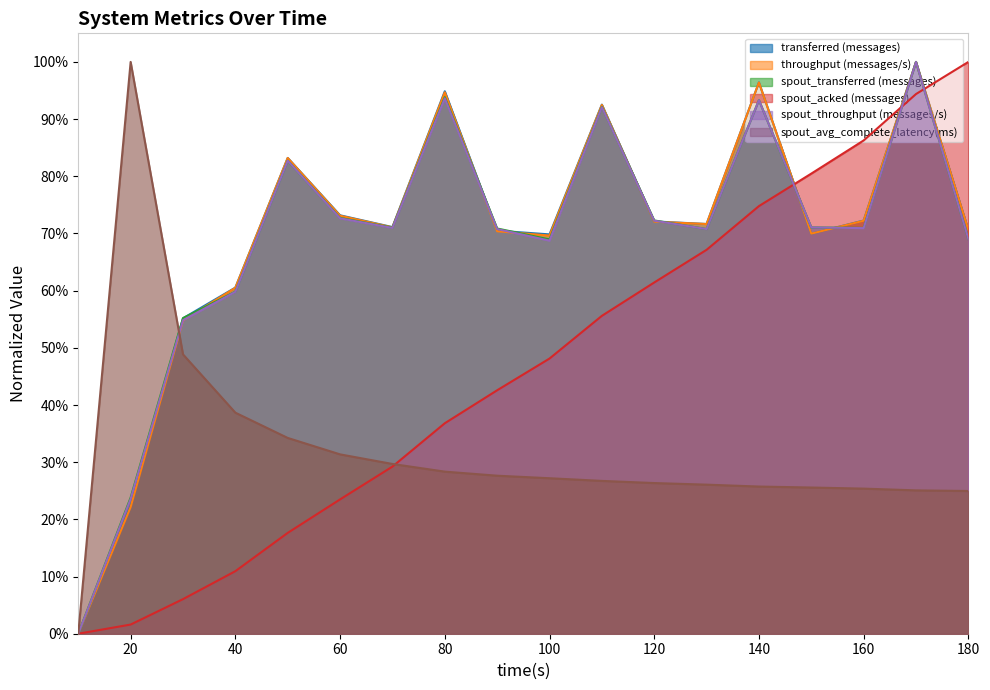

What value does the spout_throughput (messages/s) series have at 50?

0.8